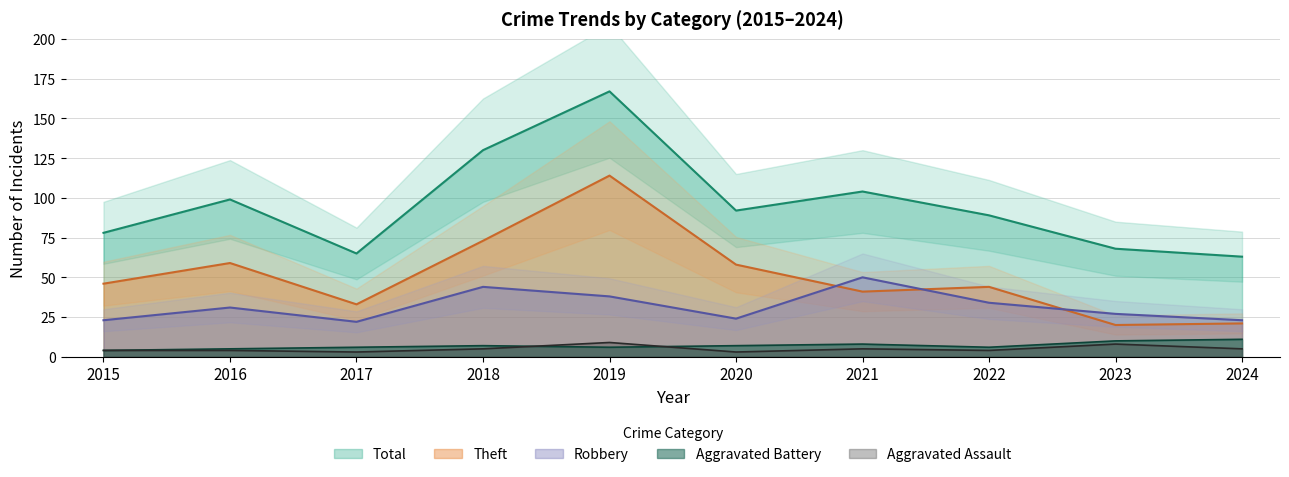

What is the sum of the Aggravated Assault values at 2017 and 2021?

8